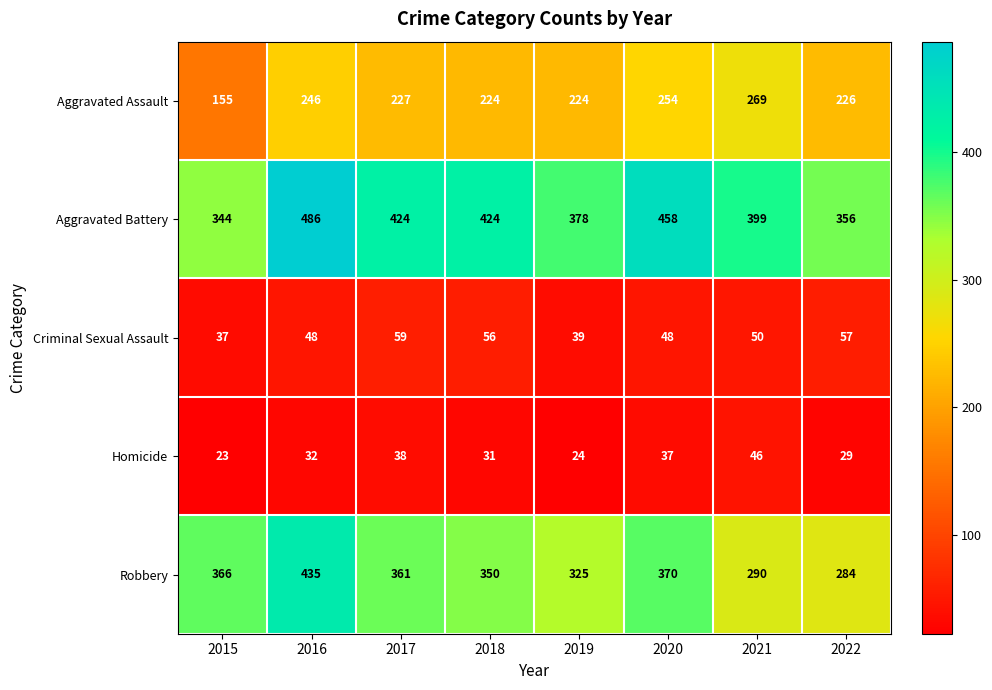

What is the difference between the highest and lowest values at 2017?

386